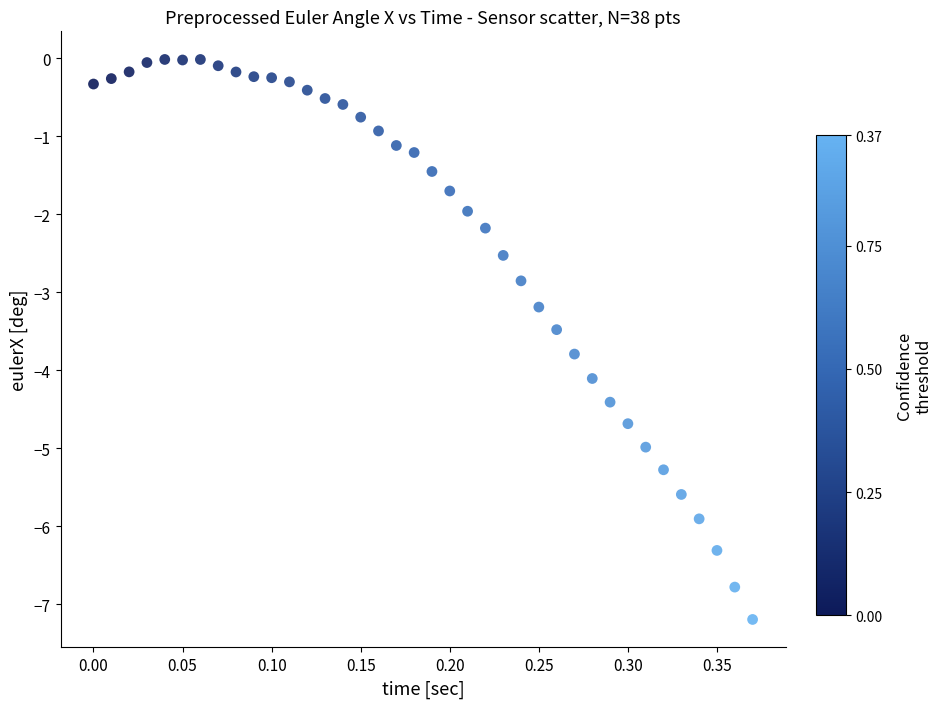

What is the range of Y values (max minus min)?

7.2